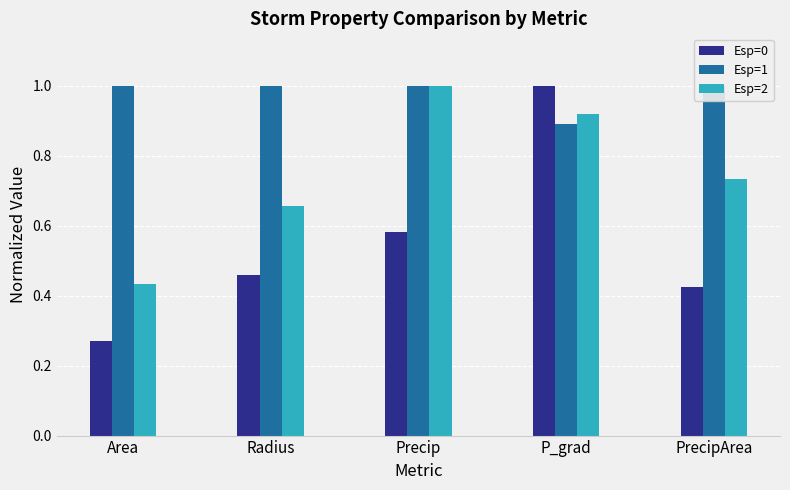

Which series has the largest range (max minus min)?

Esp=0